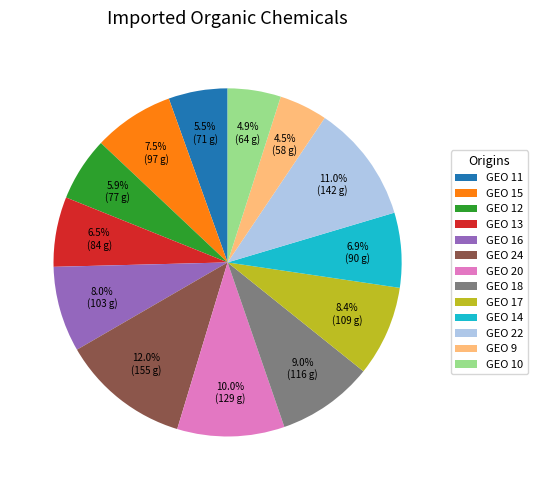

Is there any slice that represents more than half of the pie?

No